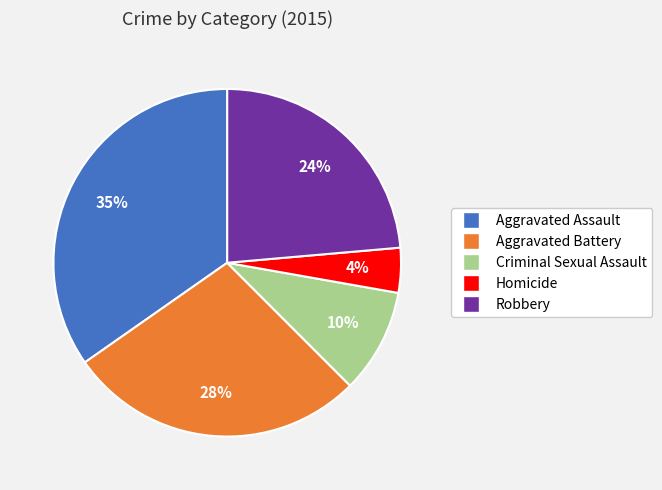

Count the number of slices in the pie.

5